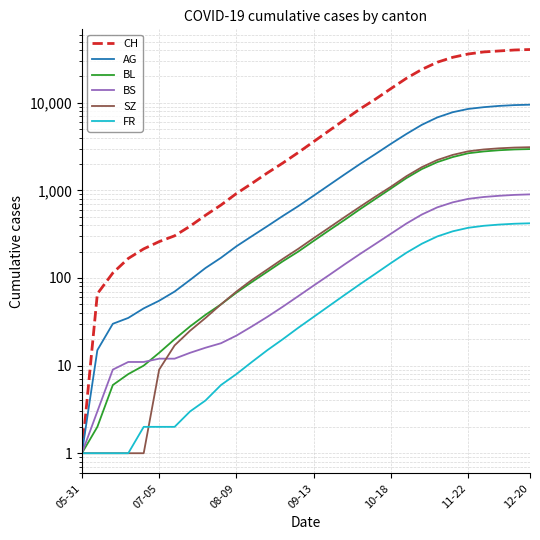

What position from the right is 7?

23